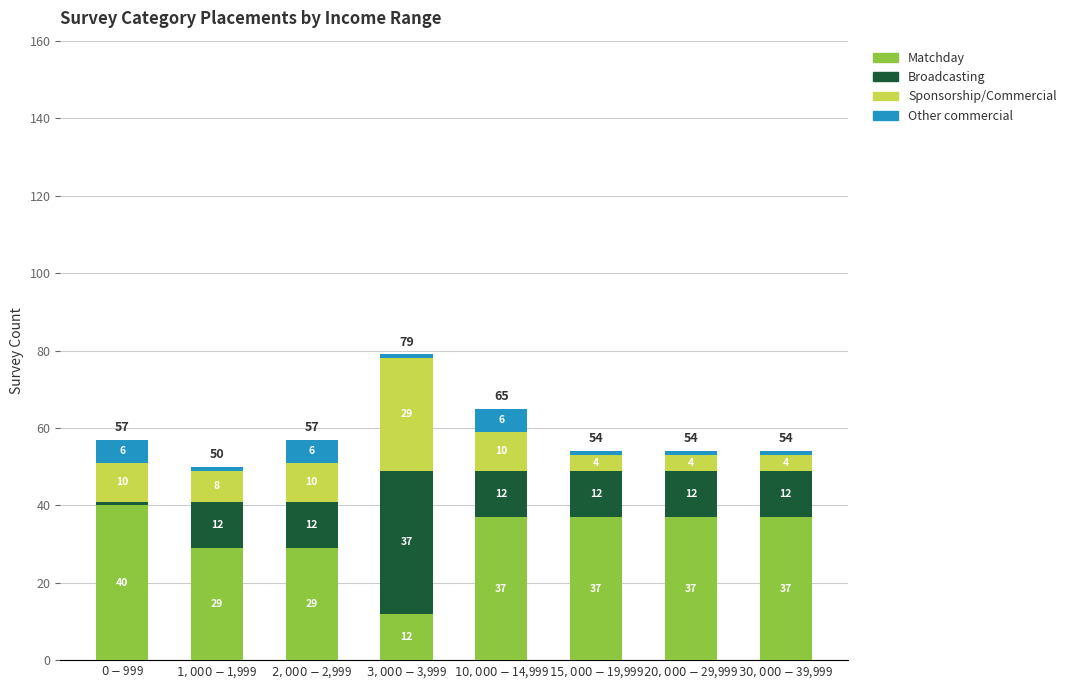

Does the chart contain any negative values?

No